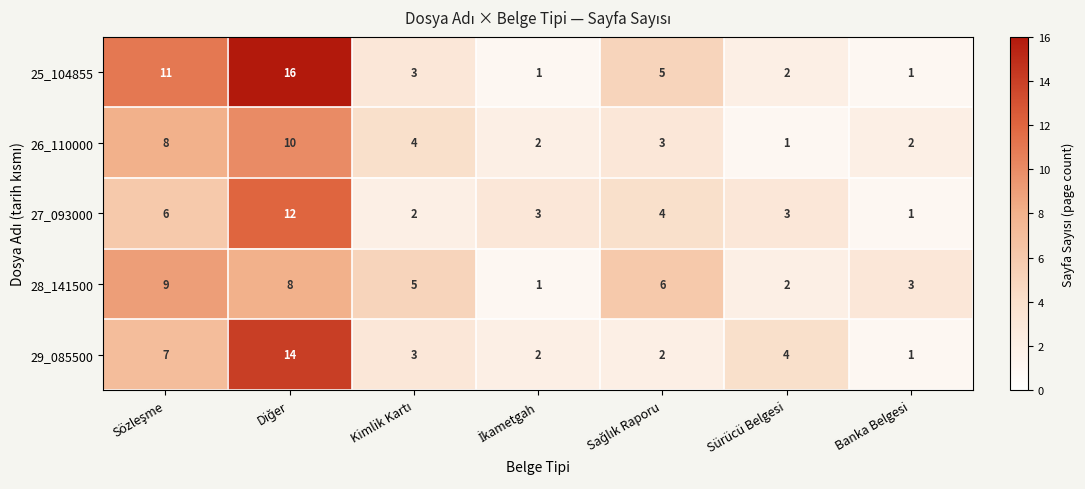

Read the 28_141500 value at Banka Belgesi.

3